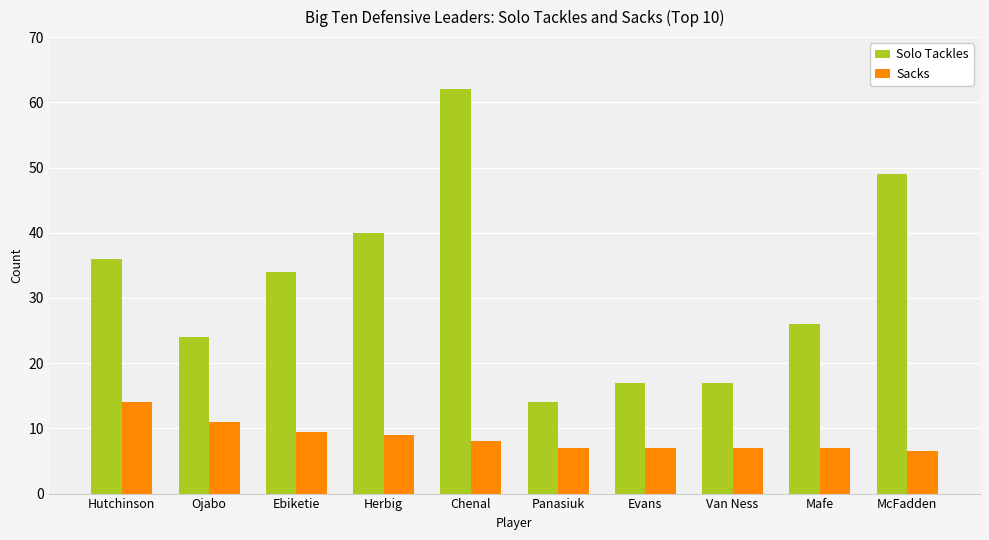

What is the maximum value for Sacks?

14.0